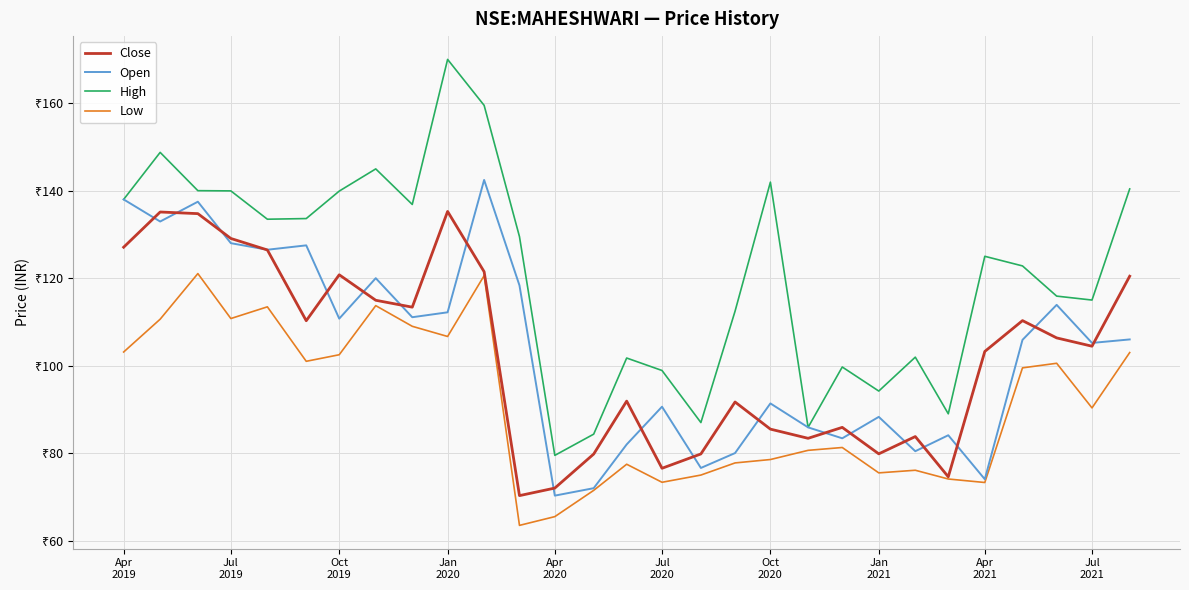

What is the smallest value displayed?

63.5